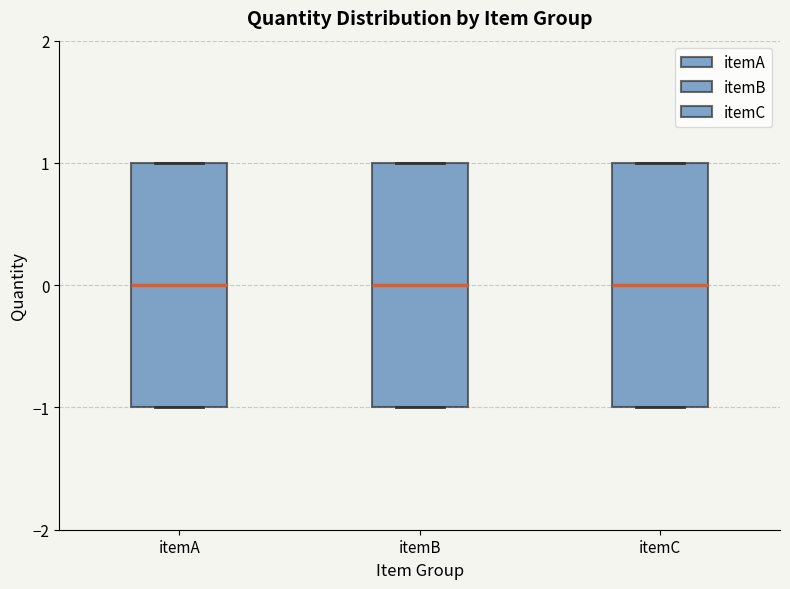

Where is the lower edge of the box for itemC on the y-axis? The values are not printed on the chart, so give them approximately, as read against the axis.

-1